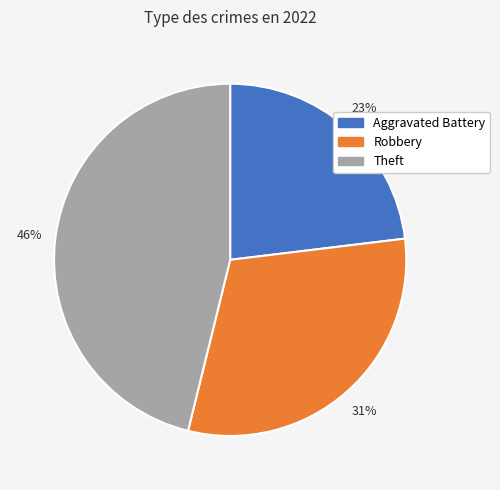

Is it true that Theft is 46% of the pie?

True